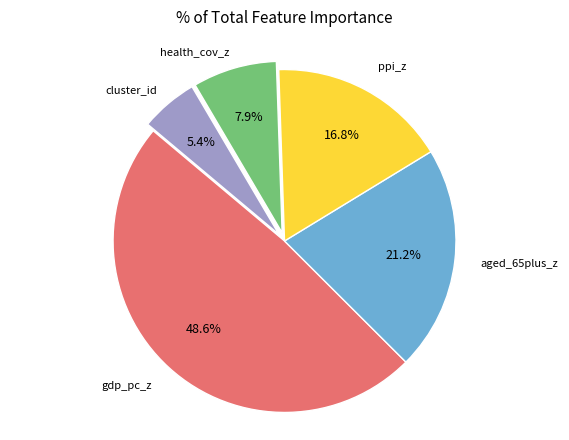

Is there a majority slice in this chart?

No